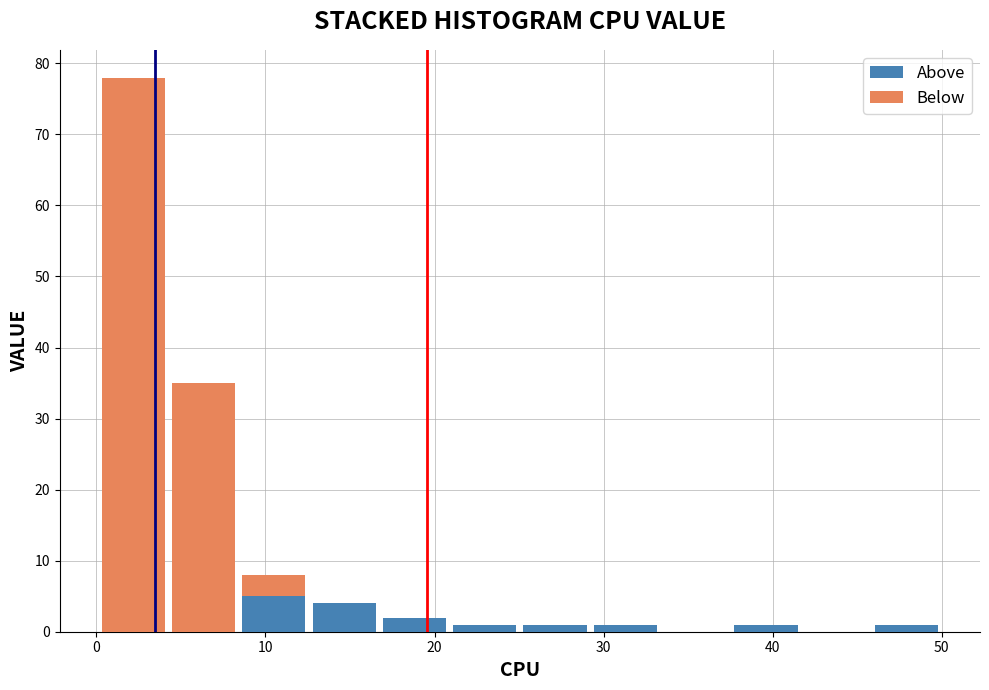

Reading left to right, transcribe this chart: for each stacked bar, give the range it covers on the x-axis and its total height. Neither the bar edges nor the heights are printed on the chart, so give them approximately, as read against the axes.

0 to 4: 78
4 to 8: 35
8 to 13: 8
13 to 17: 4
17 to 21: 2
21 to 25: 1
25 to 29: 1
29 to 33: 1
33 to 38: 0
38 to 42: 1
42 to 46: 0
46 to 50: 1